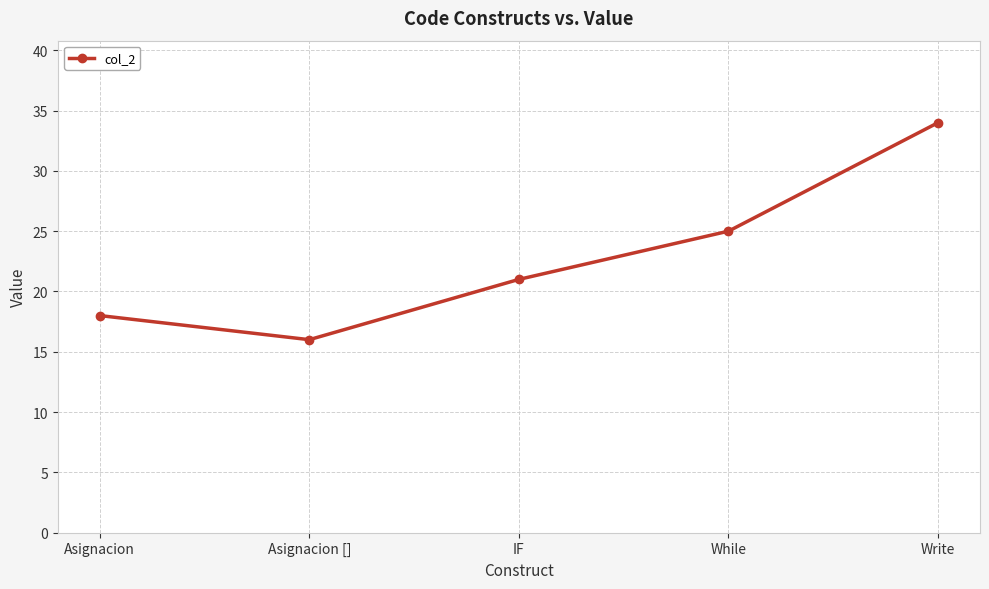

Where is the first local minimum?

Asignacion []